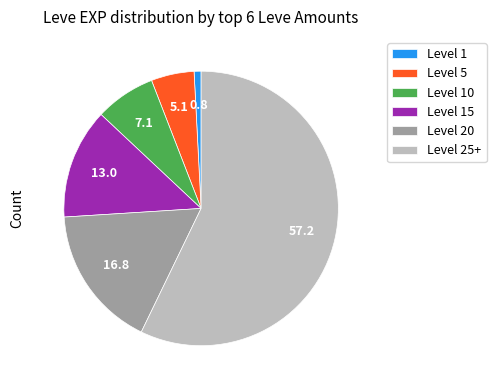

Between Level 15 and Level 1, which is larger?

Level 15